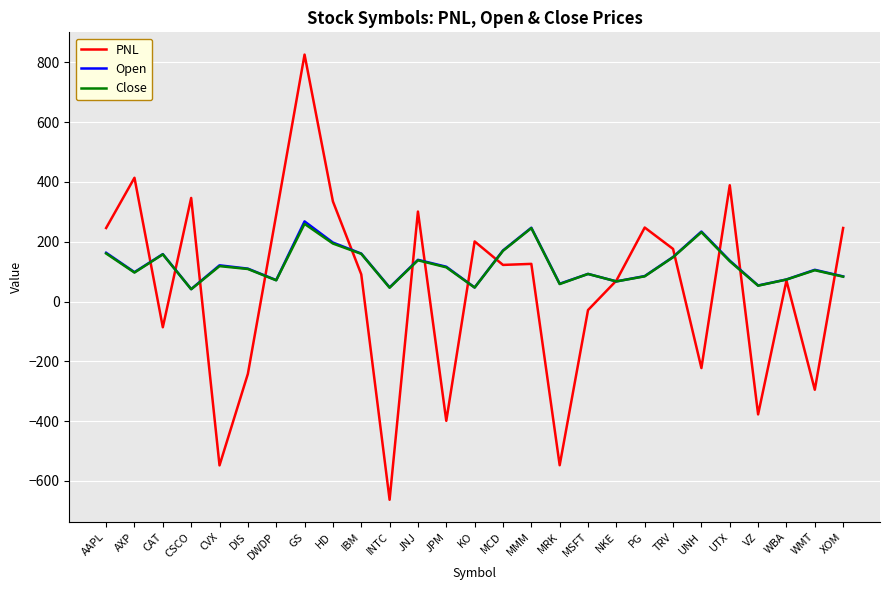

What is the sum of all PNL values?

1088.5